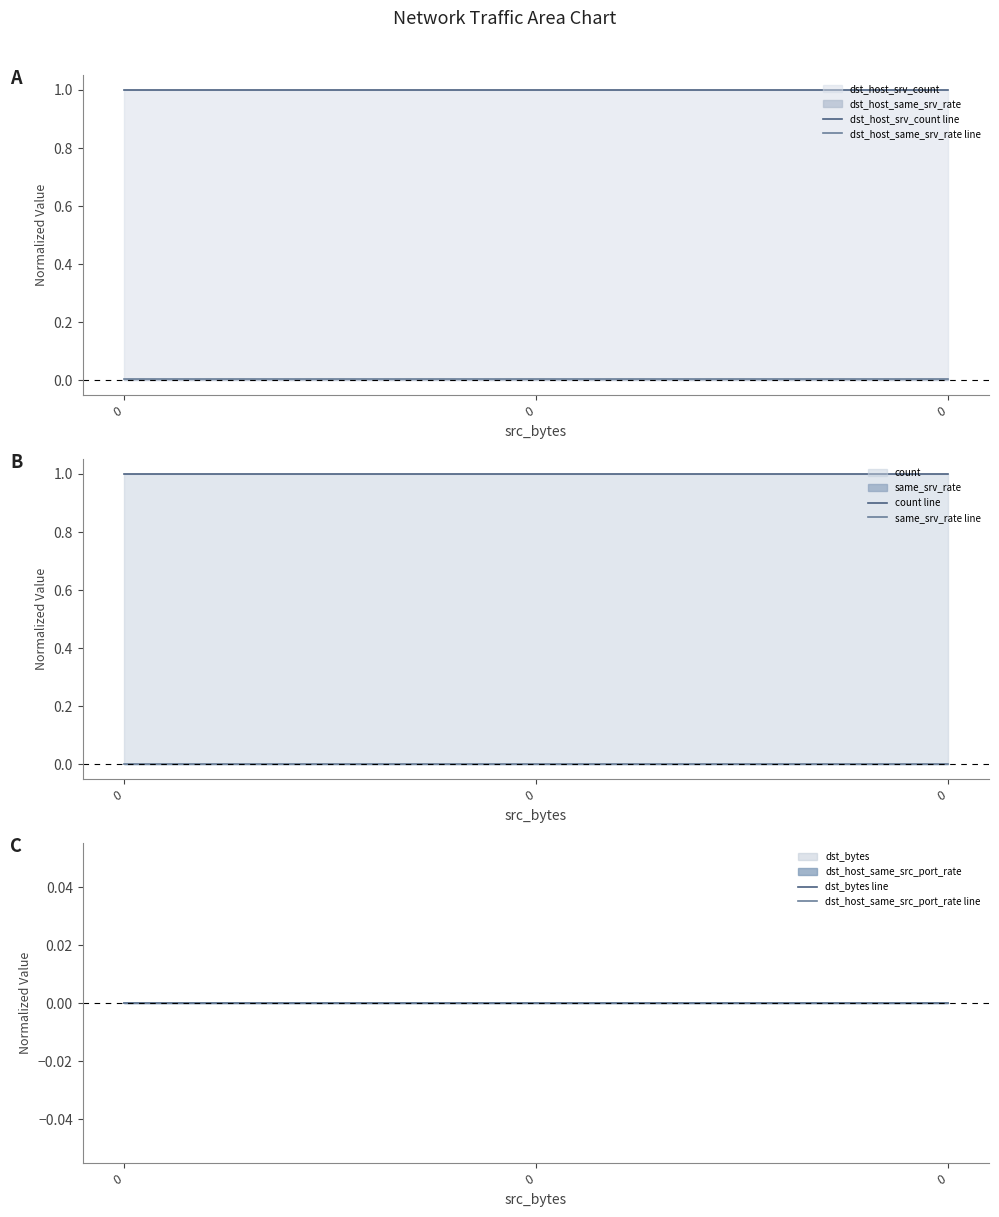

How many lines are shown in the chart?

6